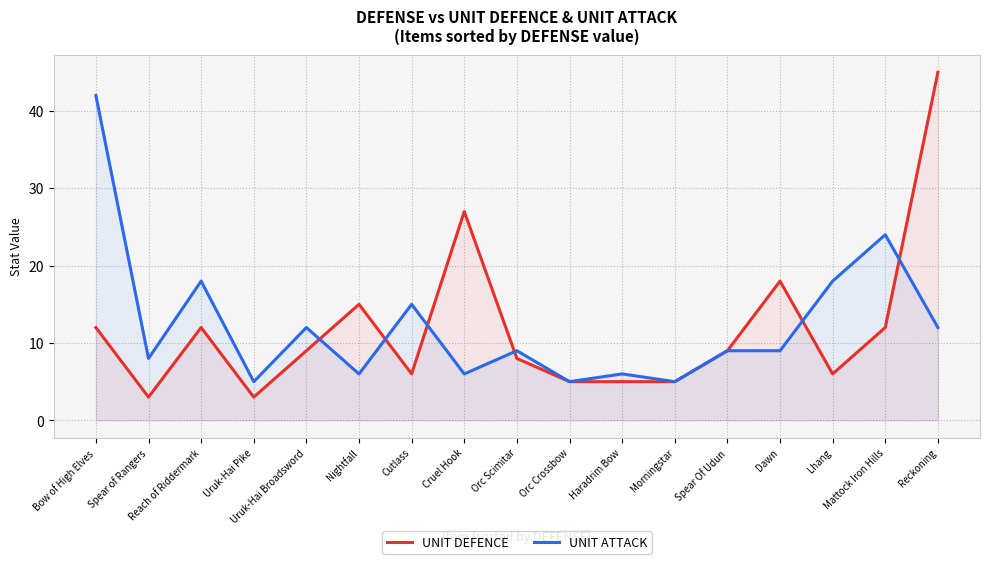

Is it true that UNIT DEFENCE equals 4 at Orc Scimitar?

False